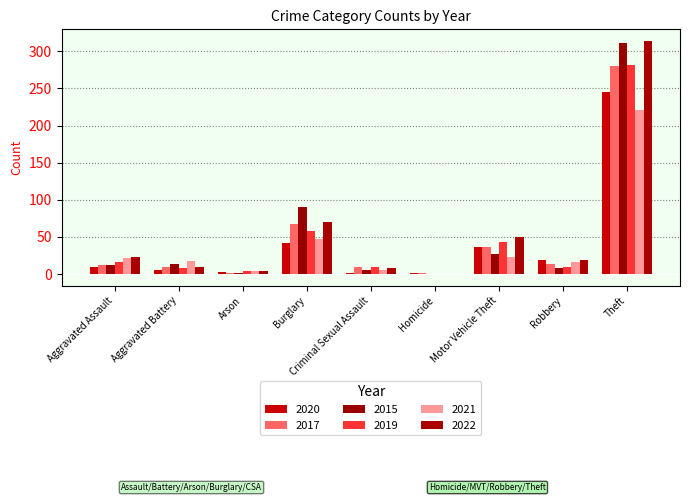

Which has a higher value, Aggravated Assault or Motor Vehicle Theft?

Motor Vehicle Theft